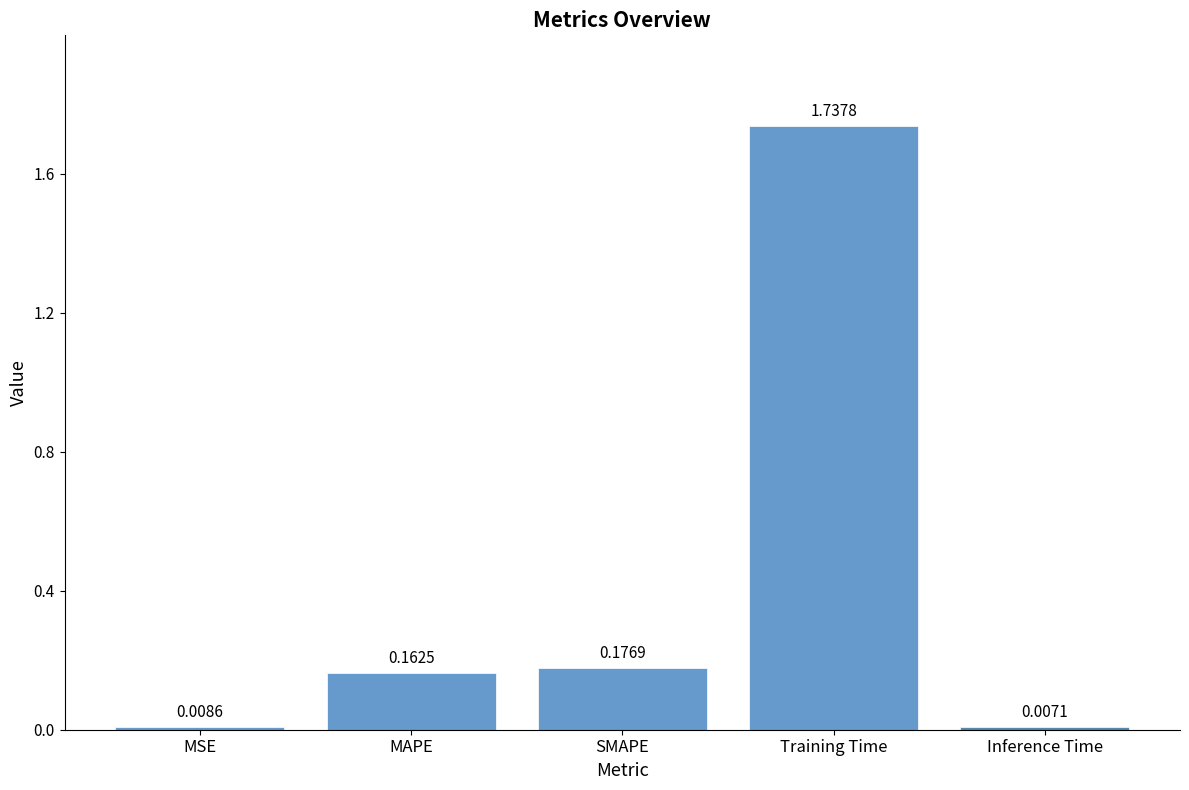

List the labels in order of value, smallest first.

Inference Time, MSE, MAPE, SMAPE, Training Time